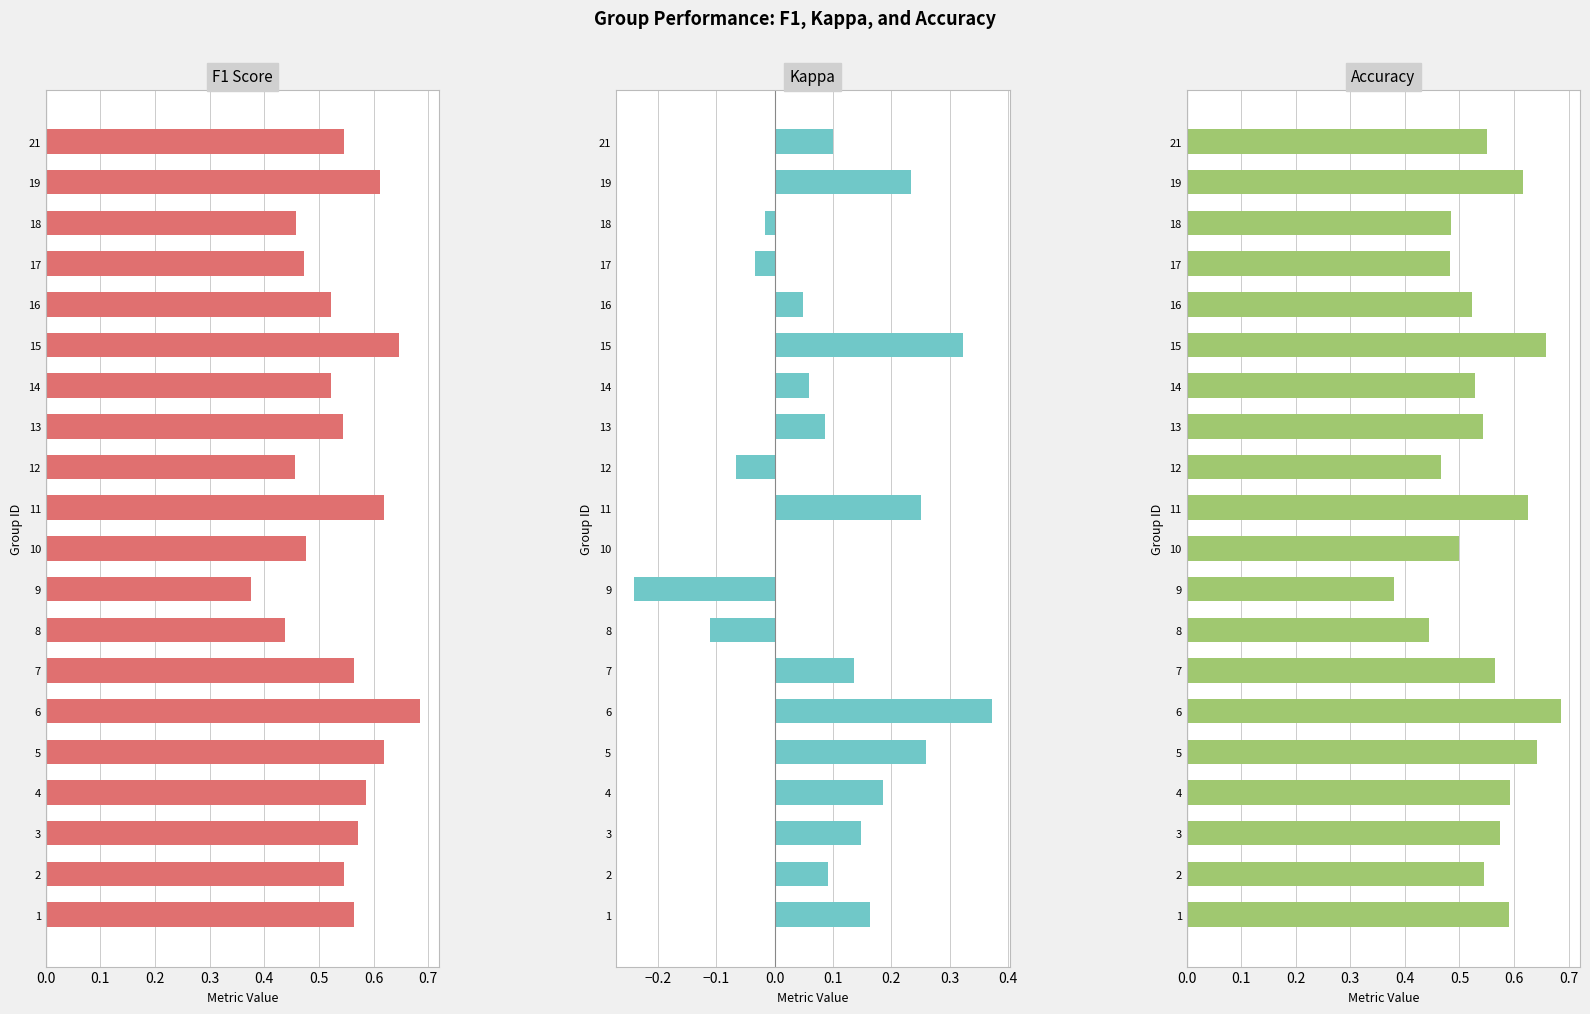

The value of F1 Score at 16 is 0.2. True or false?

False